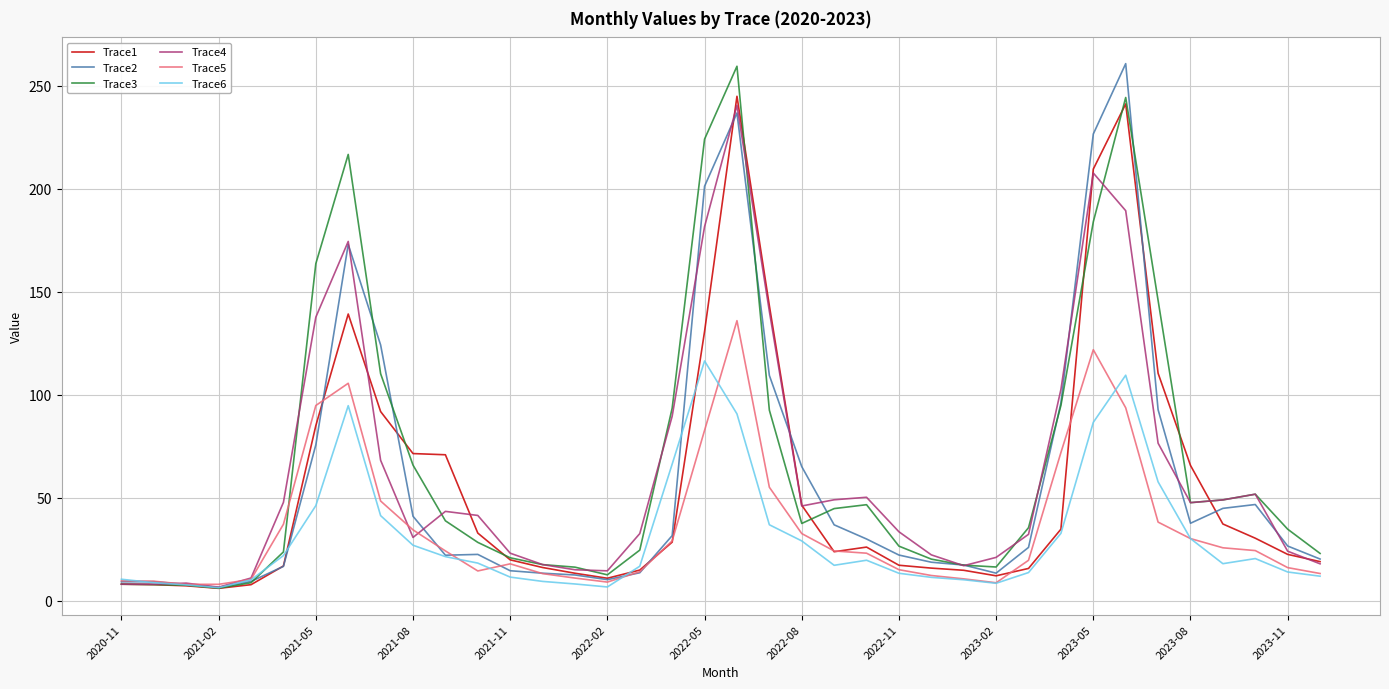

Which series has the largest total across all categories?

Trace3